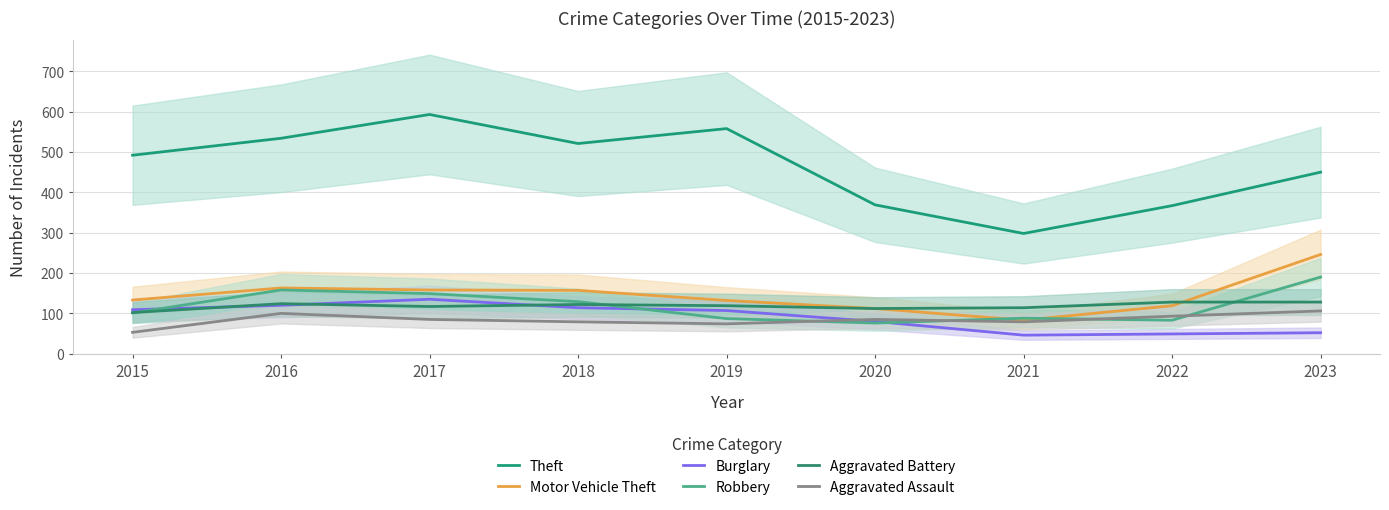

What is the value of the Robbery point at the 3rd from the left?

149